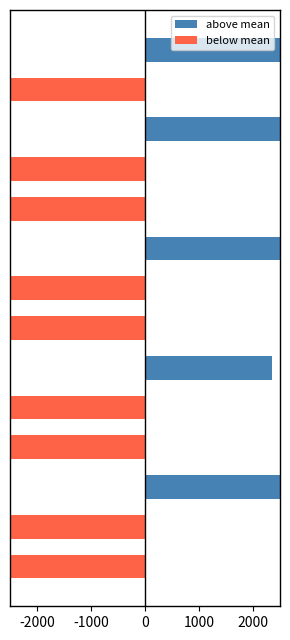

What is the sum of all below mean values?

-717320.8